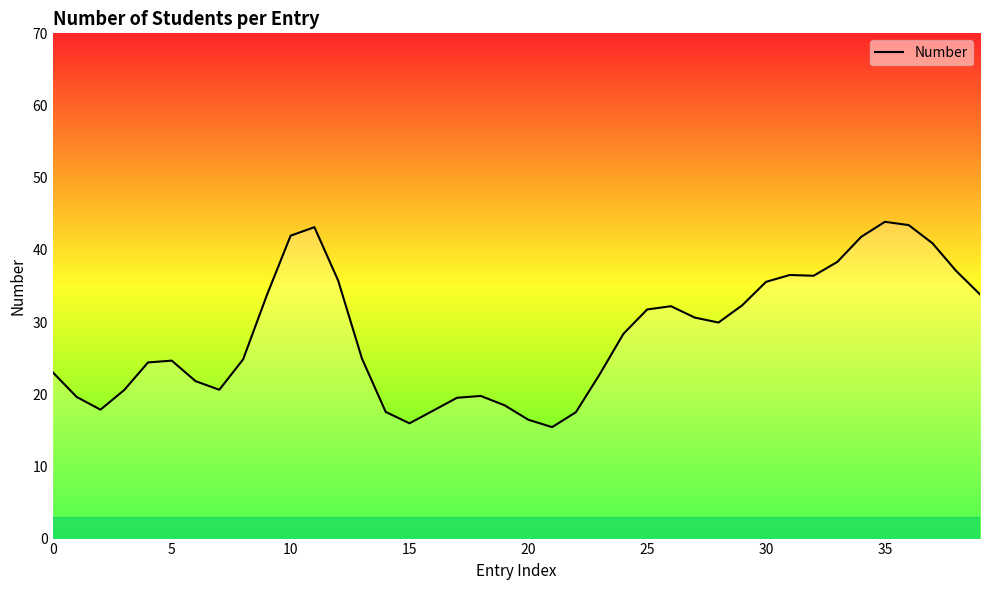

What is the minimum value shown in the chart?

15.4